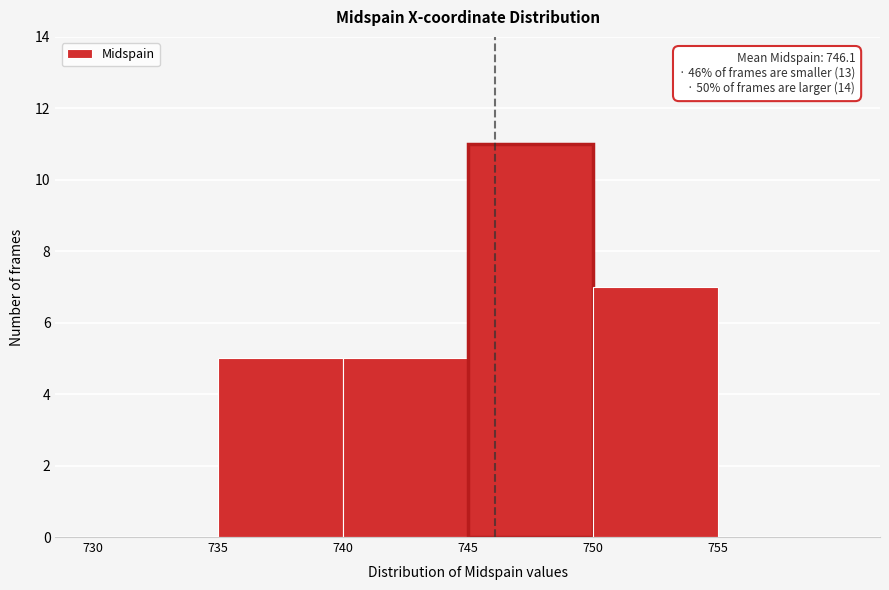

Which range on the x-axis has the tallest bar?

745 to 750